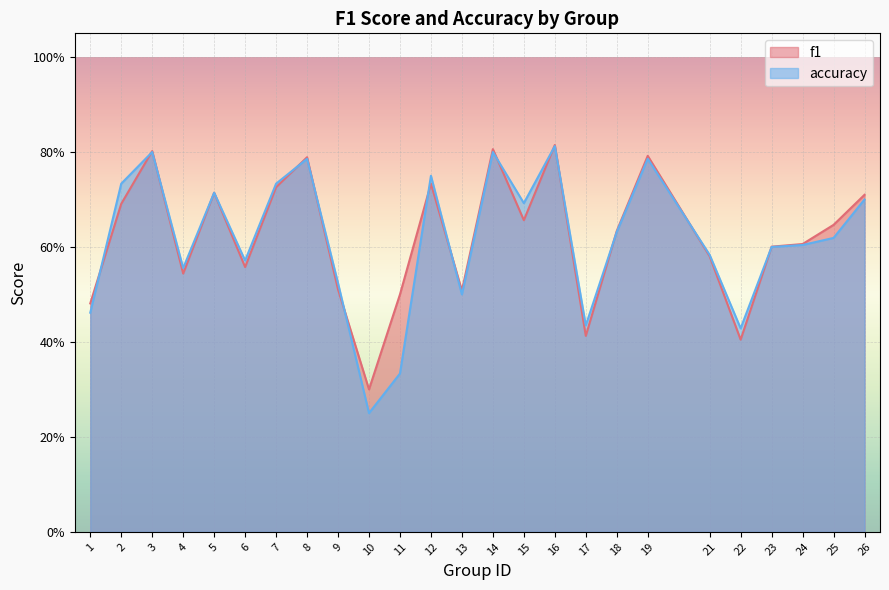

True or false: f1 and accuracy intersect in this chart.

True